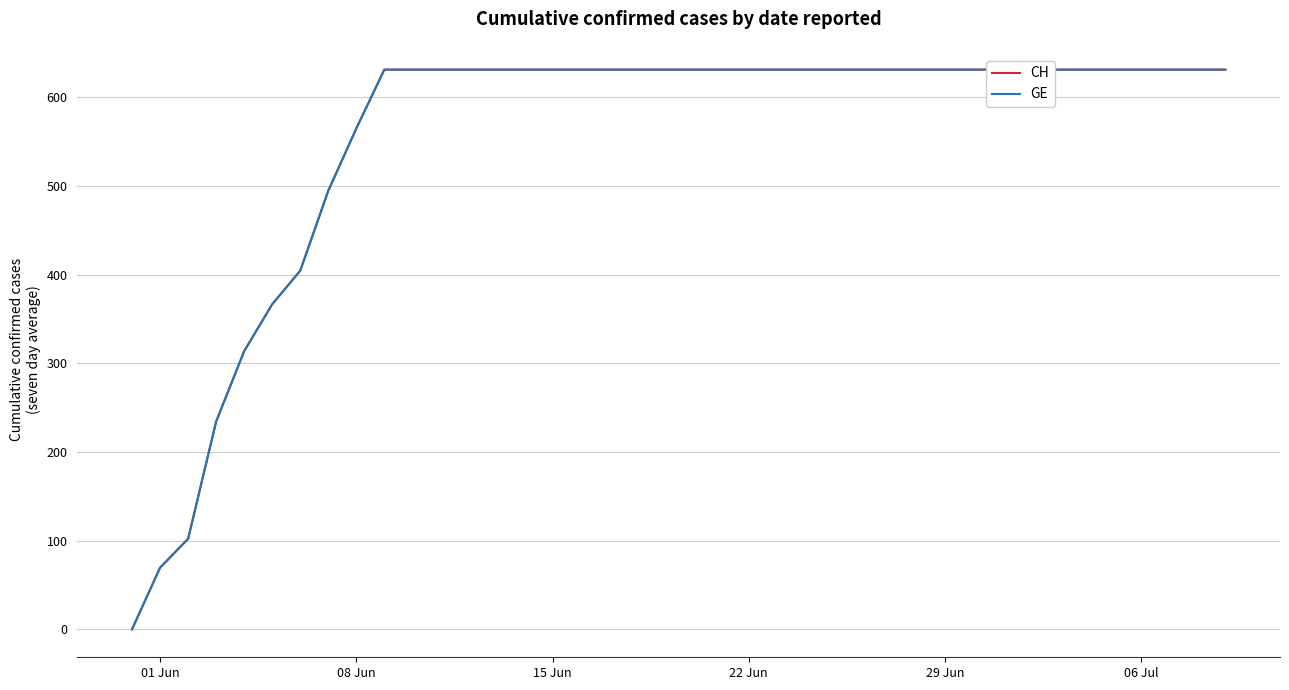

Reading right to left, transcribe all the data shown in this chart.

CH: 631.0	631.0	631.0	631.0	631.0	631.0	631.0	631.0	631.0	631.0	631.0	631.0	631.0	631.0	631.0	631.0	631.0	631.0	631.0	631.0	631.0	631.0	631.0	631.0	631.0	631.0	631.0	631.0	631.0	631.0	631.0	564.7	494.4	404.3	366.5	313.6	234.2	102.0	69.5	0.0
GE: 631.0	631.0	631.0	631.0	631.0	631.0	631.0	631.0	631.0	631.0	631.0	631.0	631.0	631.0	631.0	631.0	631.0	631.0	631.0	631.0	631.0	631.0	631.0	631.0	631.0	631.0	631.0	631.0	631.0	631.0	631.0	564.7	494.4	404.3	366.5	313.6	234.2	102.0	69.5	0.0